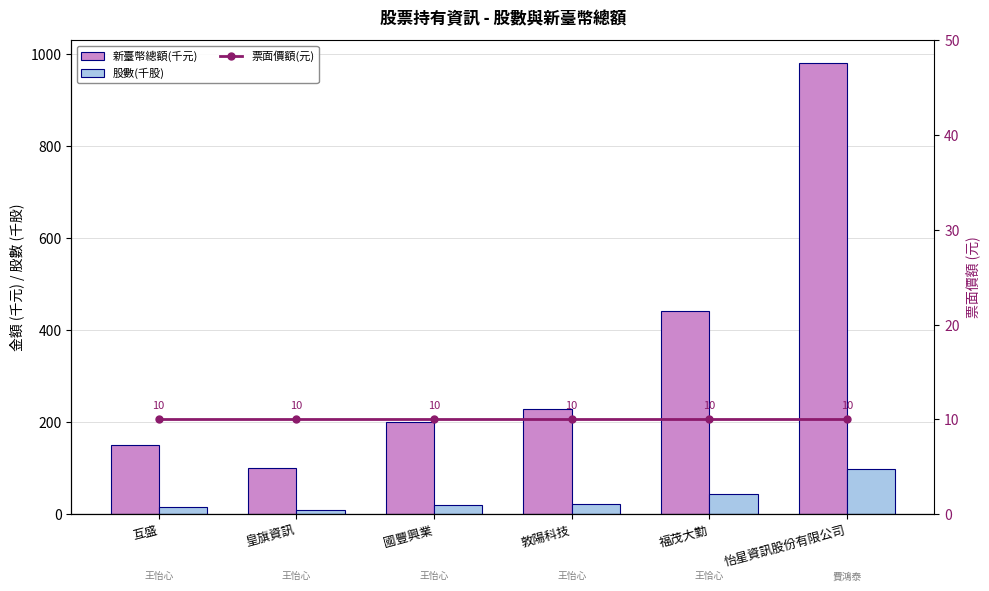

What is the minimum value shown in the chart?

10.0